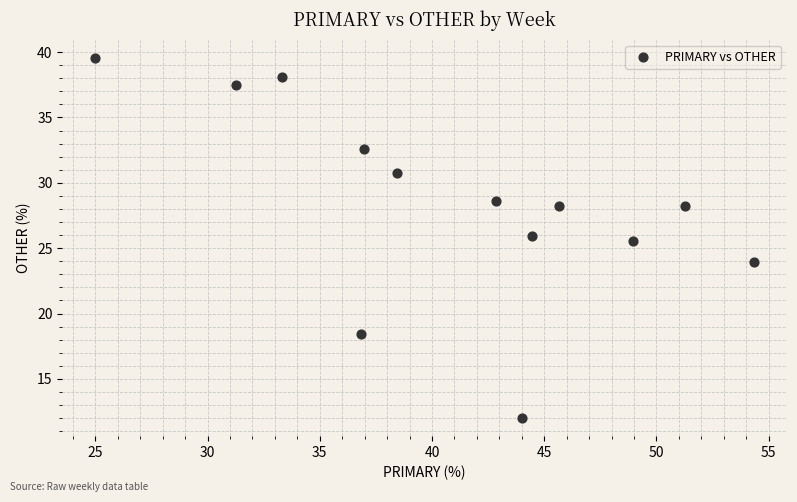

What is the range of X values (max minus min)?

29.3